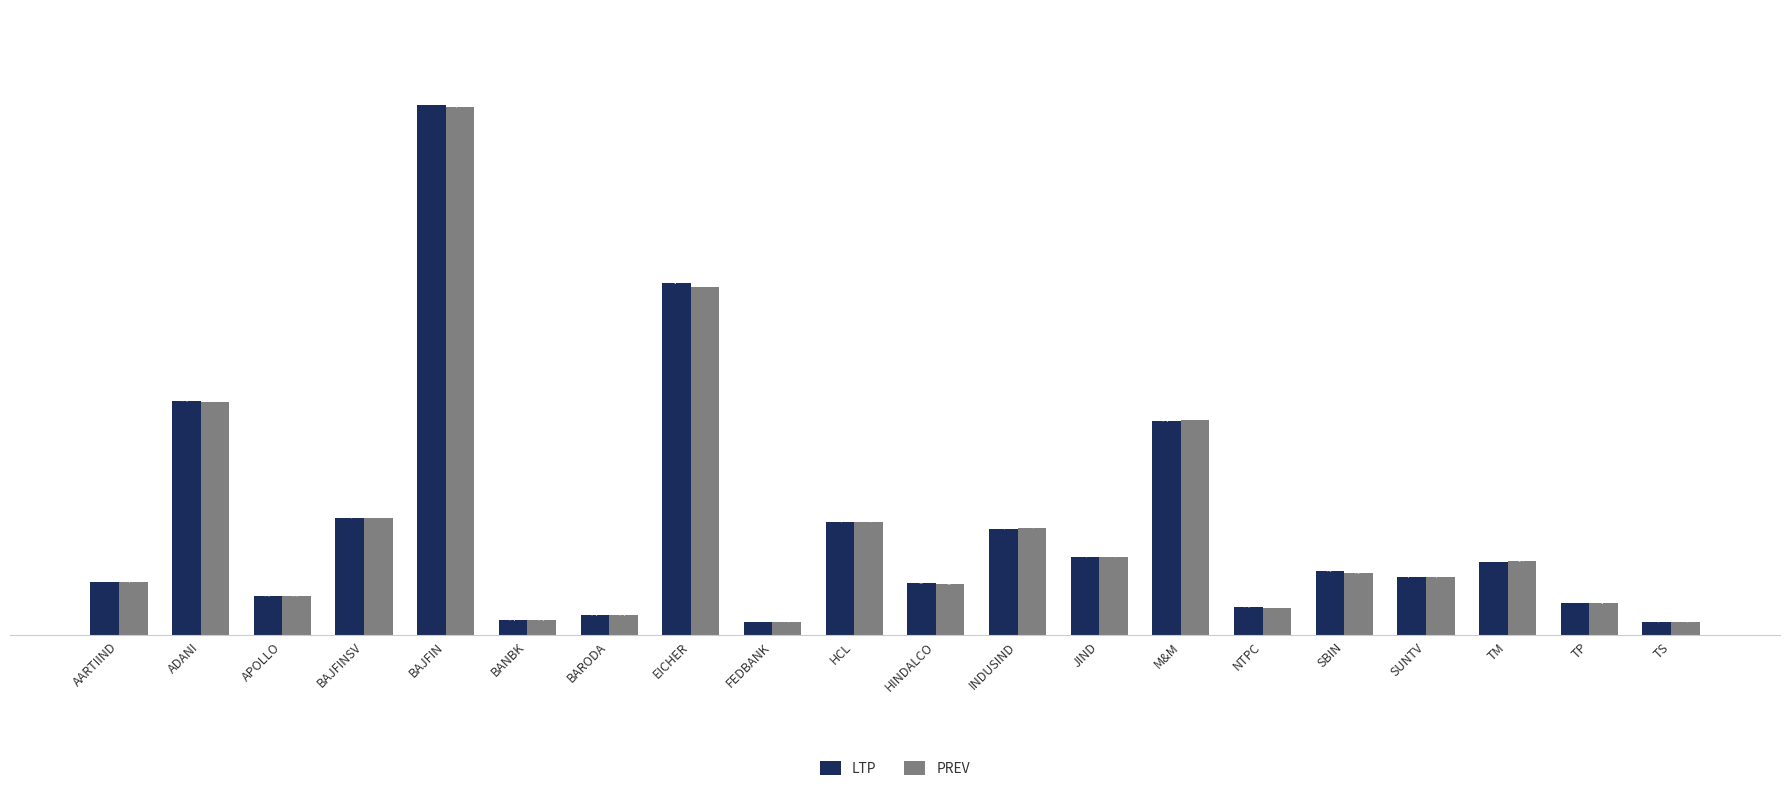

Which series has the largest range (max minus min)?

LTP